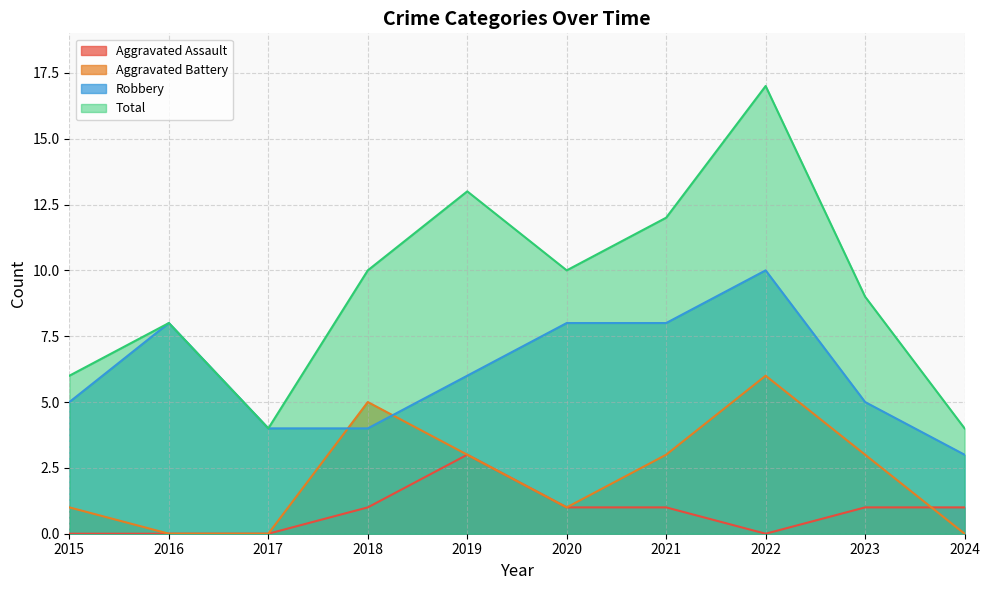

How many values in the Total series are below 10?

5